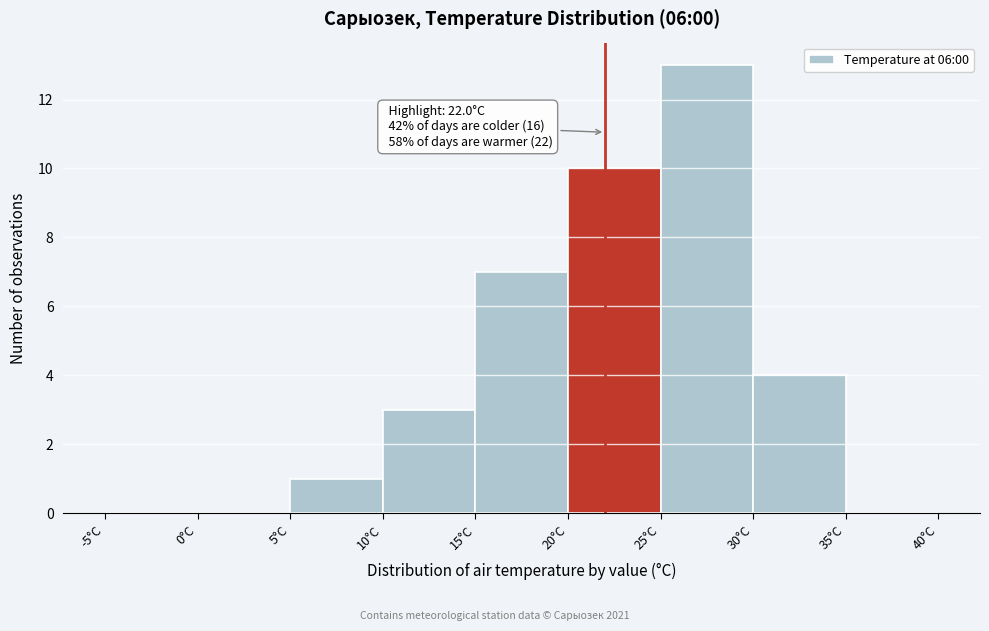

Over which range of the x-axis is the bar tallest?

25 to 30